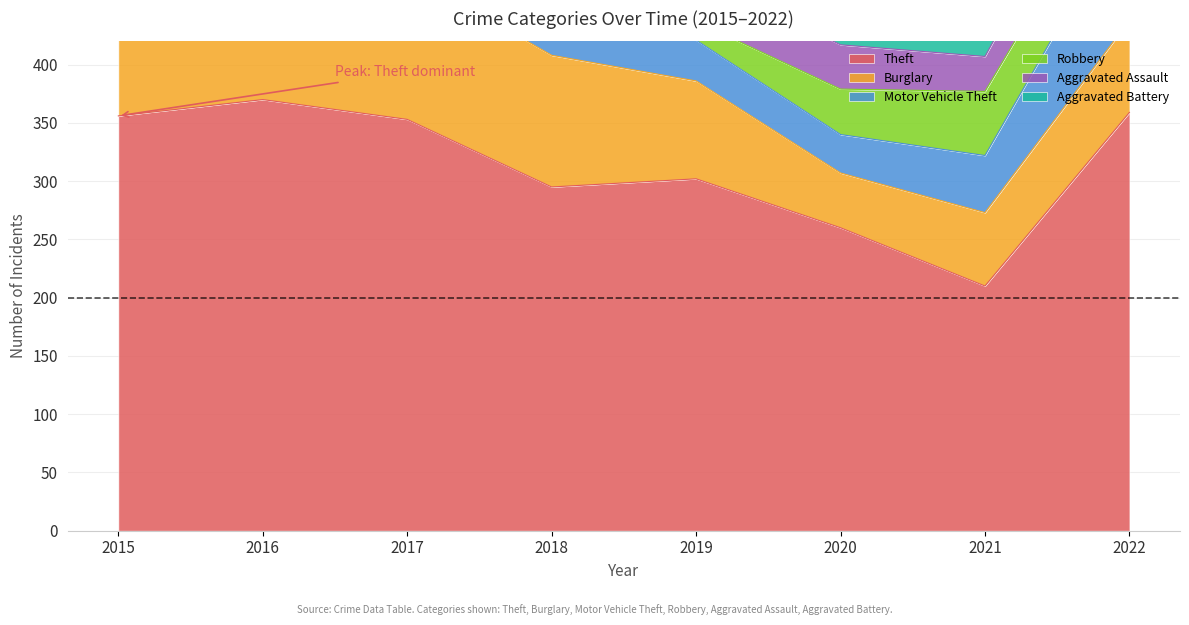

After their last crossing, which series has the higher values: Motor Vehicle Theft or Aggravated Battery?

Motor Vehicle Theft